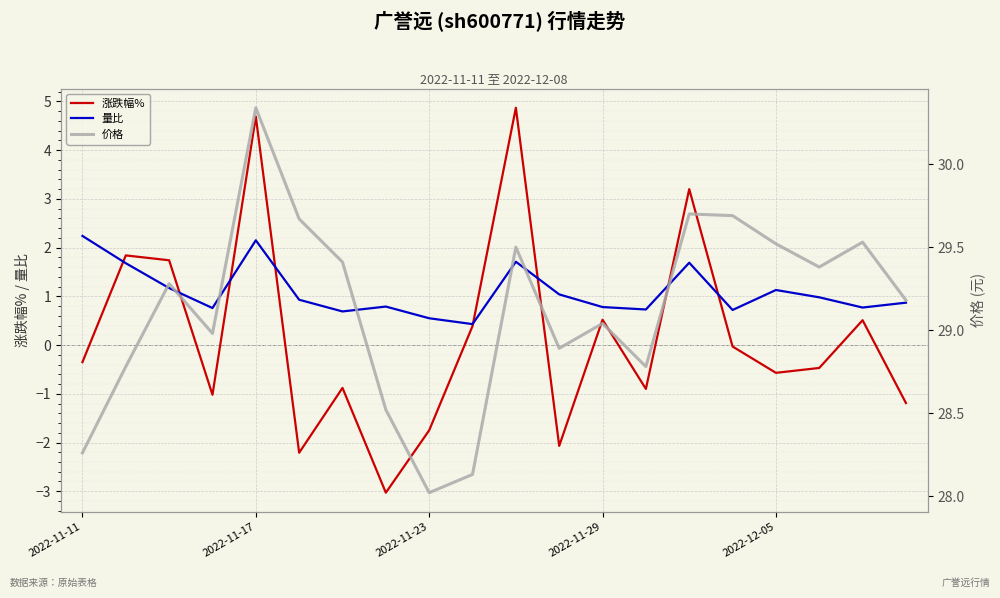

What is the greatest value displayed?

30.3